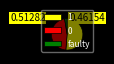

Does 1 represent more than half of the total?

Yes